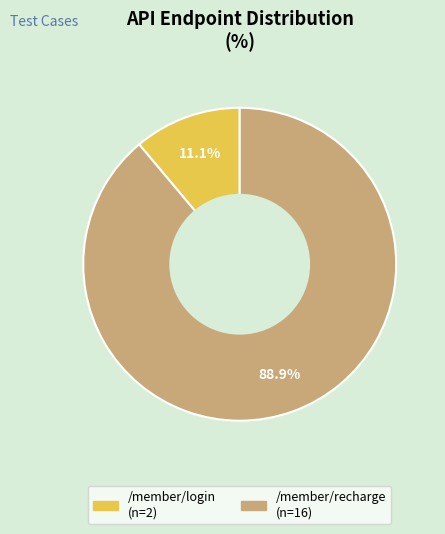

Count the number of slices in the pie.

2